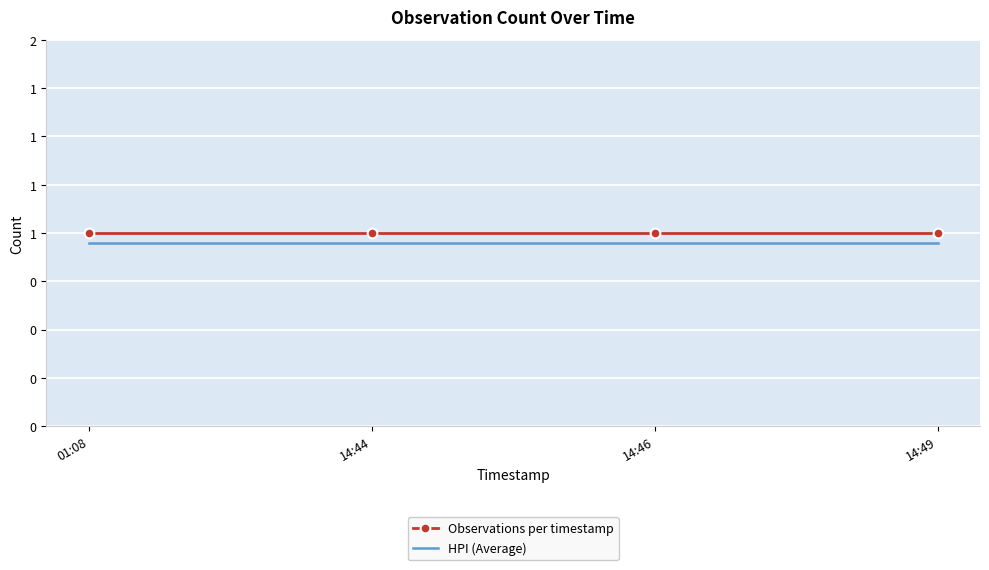

What are all the series names shown in the legend?

Observations per timestamp, HPI (Average)